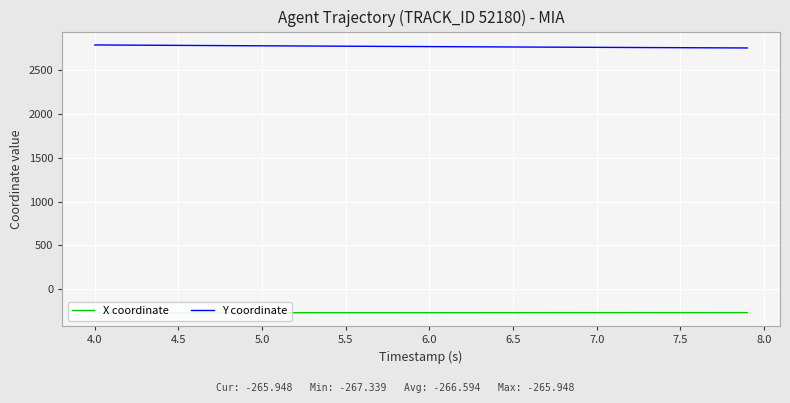

Between 5.5 and 6.0, which series saw the biggest shift?

Y coordinate